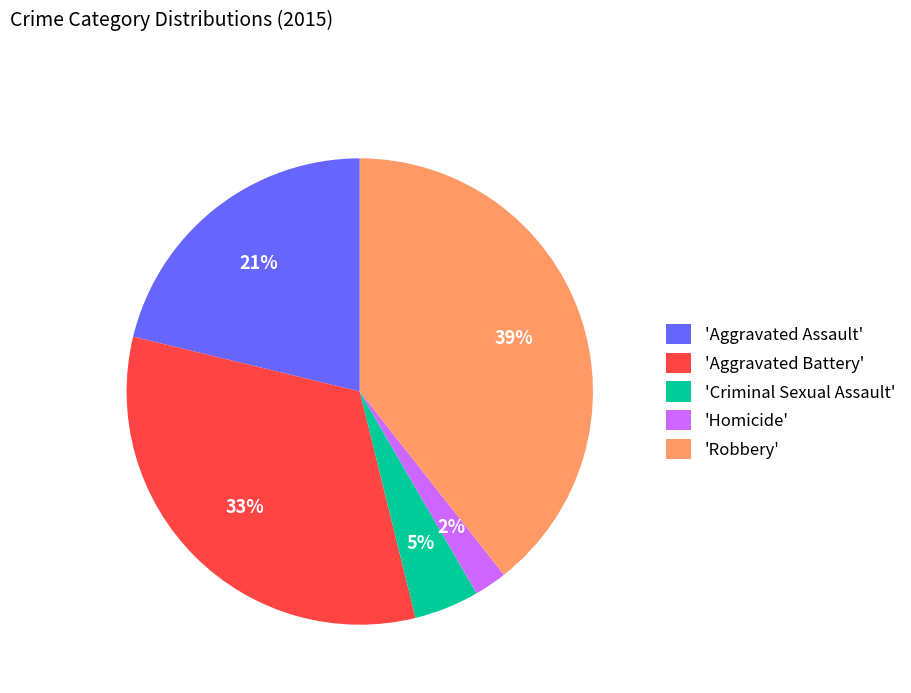

Do 'Homicide' and 'Robbery' together represent more than half of the pie?

No